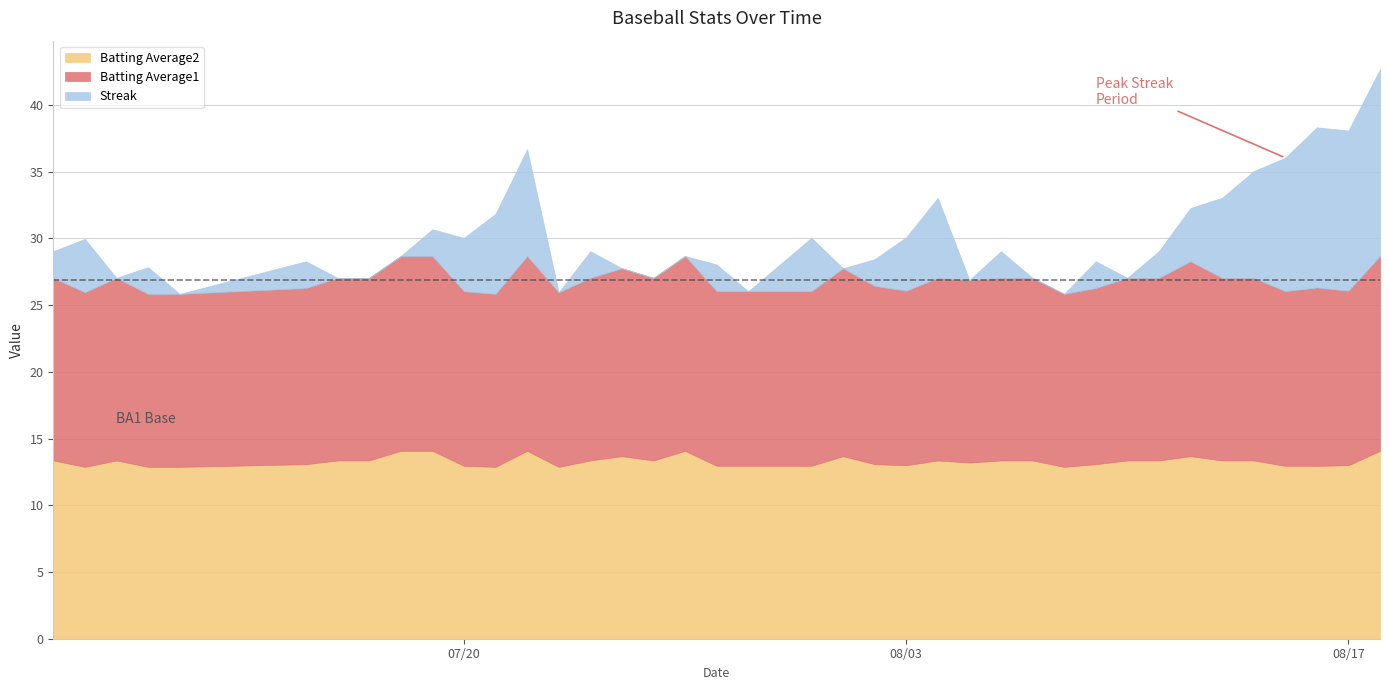

The value of Streak at 2010-07-26 is 0.0. True or false?

True